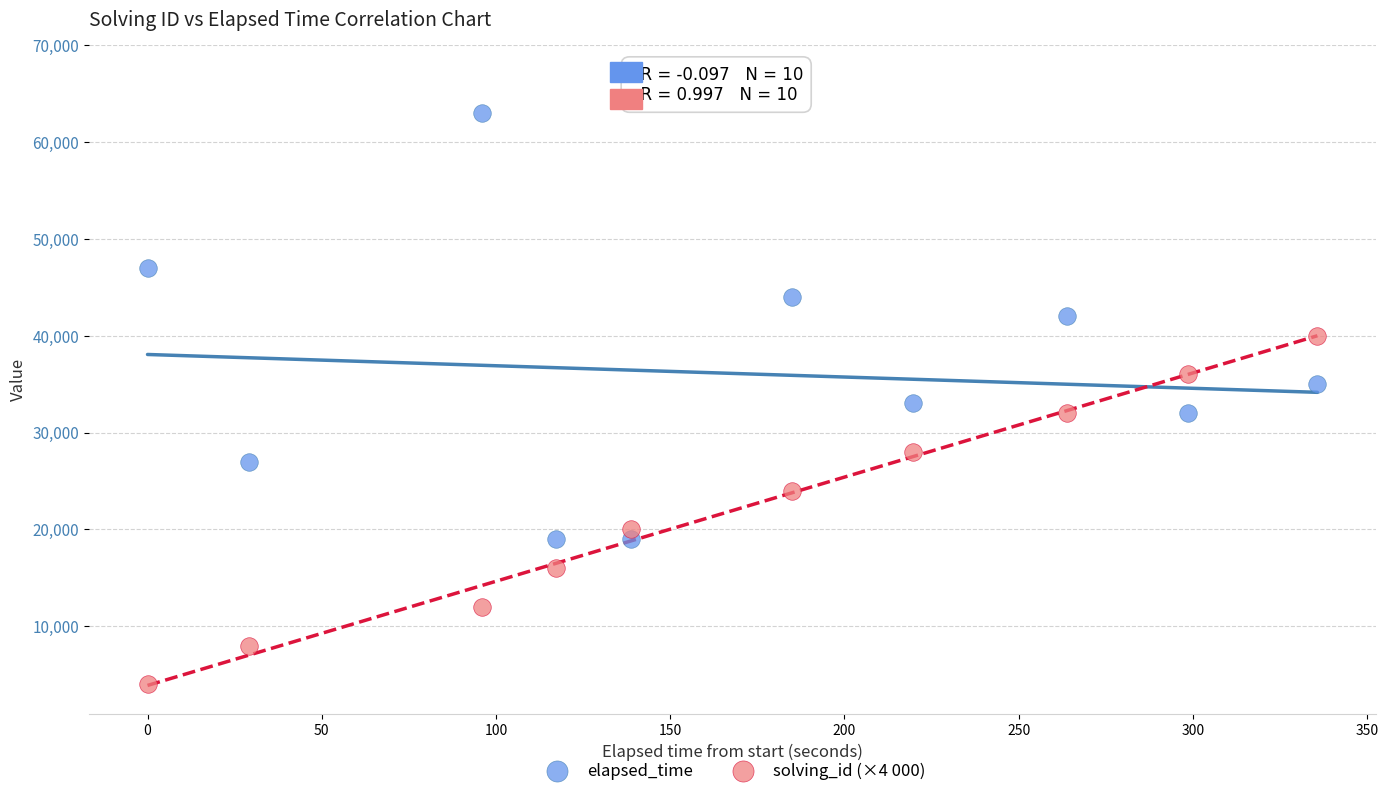

Which series contains the highest Y value?

elapsed_time